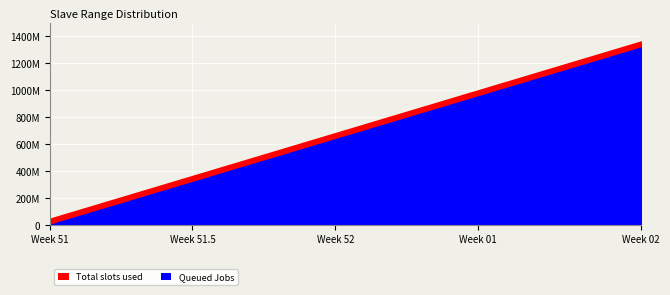

True or false: Queued Jobs has more than 0 points higher than both neighbors.

False